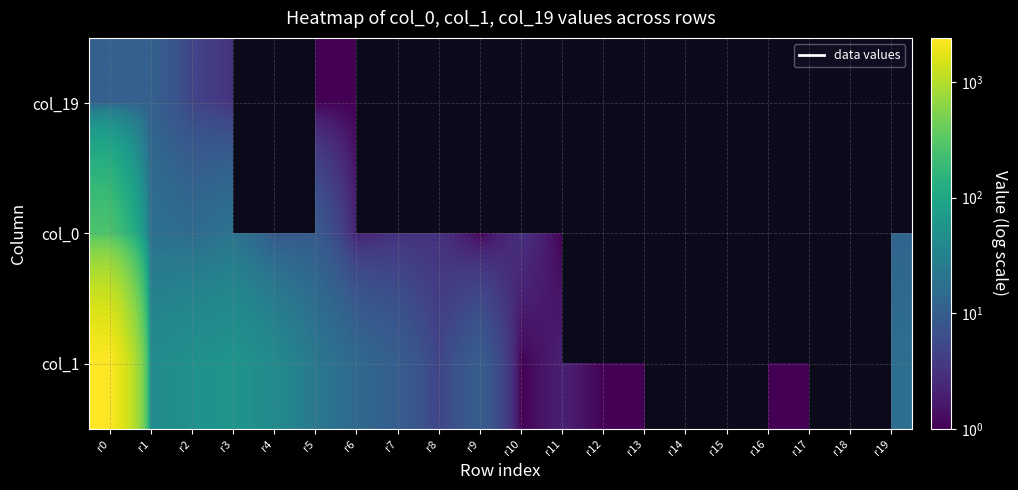

At which category is the sum across all series the highest?

r0